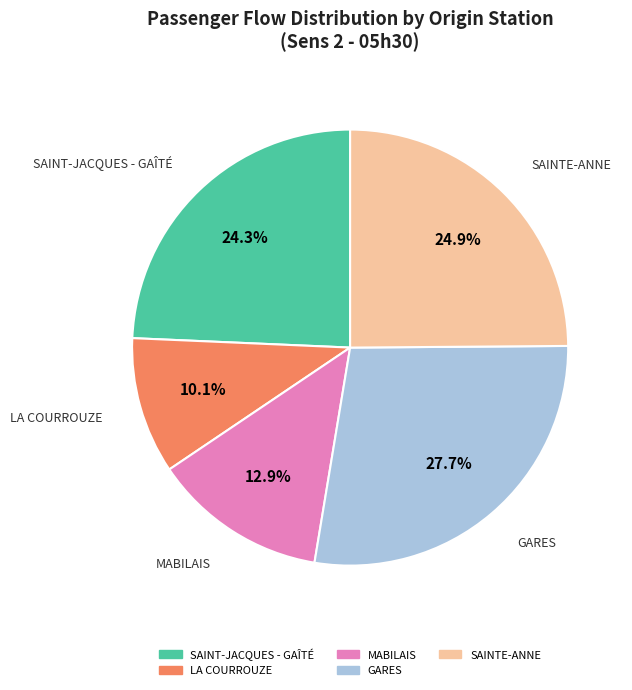

Approximately how many times larger is the value at SAINTE-ANNE compared to GARES?

0.9